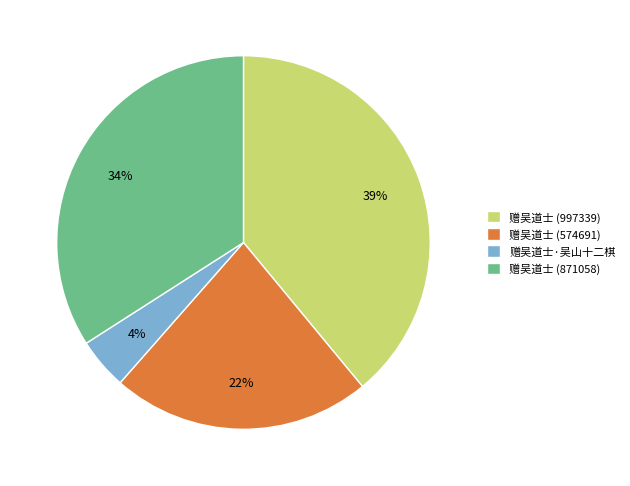

Between 赠吴道士·吴山十二棋 and 赠吴道士 (997339), which is larger?

赠吴道士 (997339)